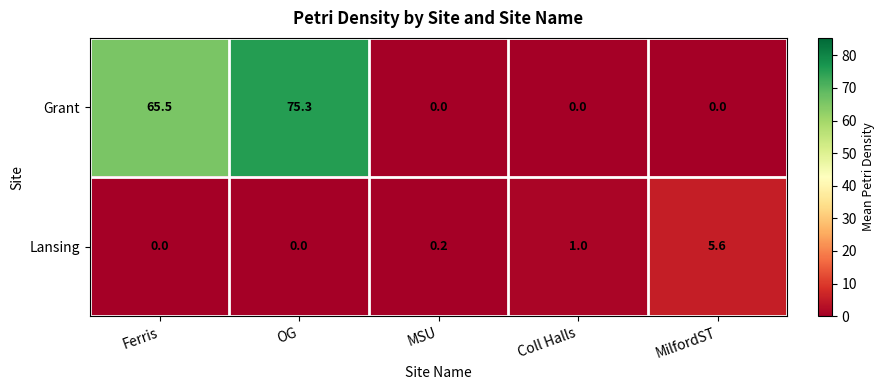

At Coll Halls, list the series in order from smallest to largest.

Grant, Lansing